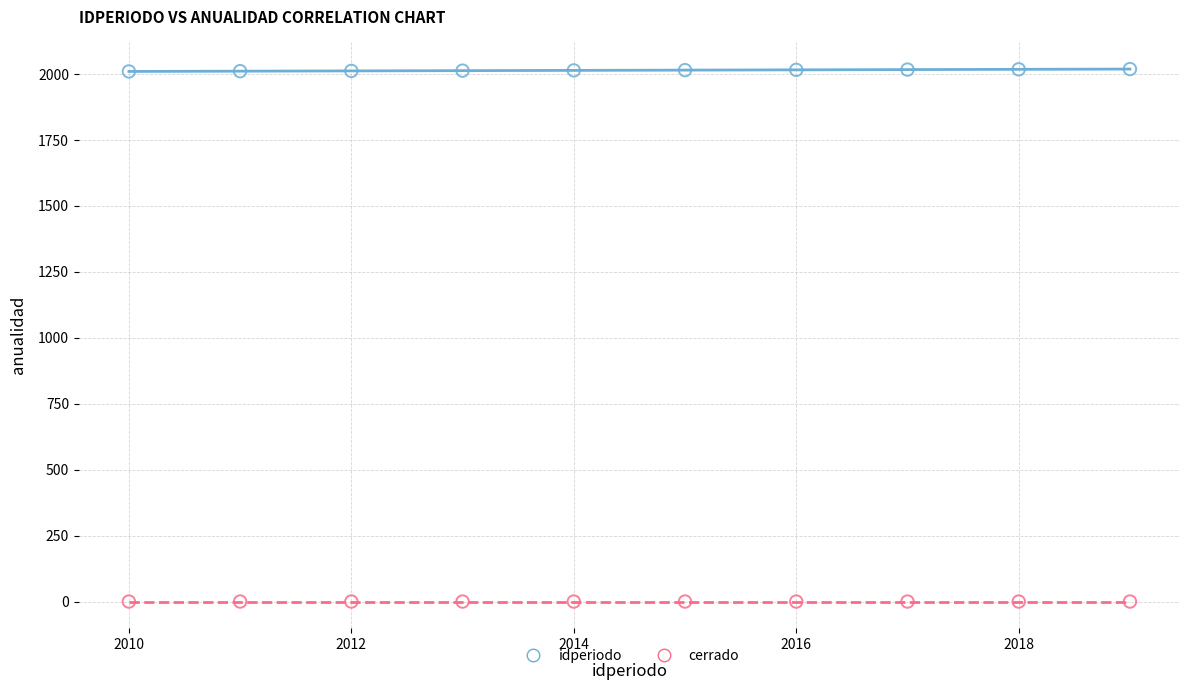

Which series reaches the maximum Y coordinate?

idperiodo